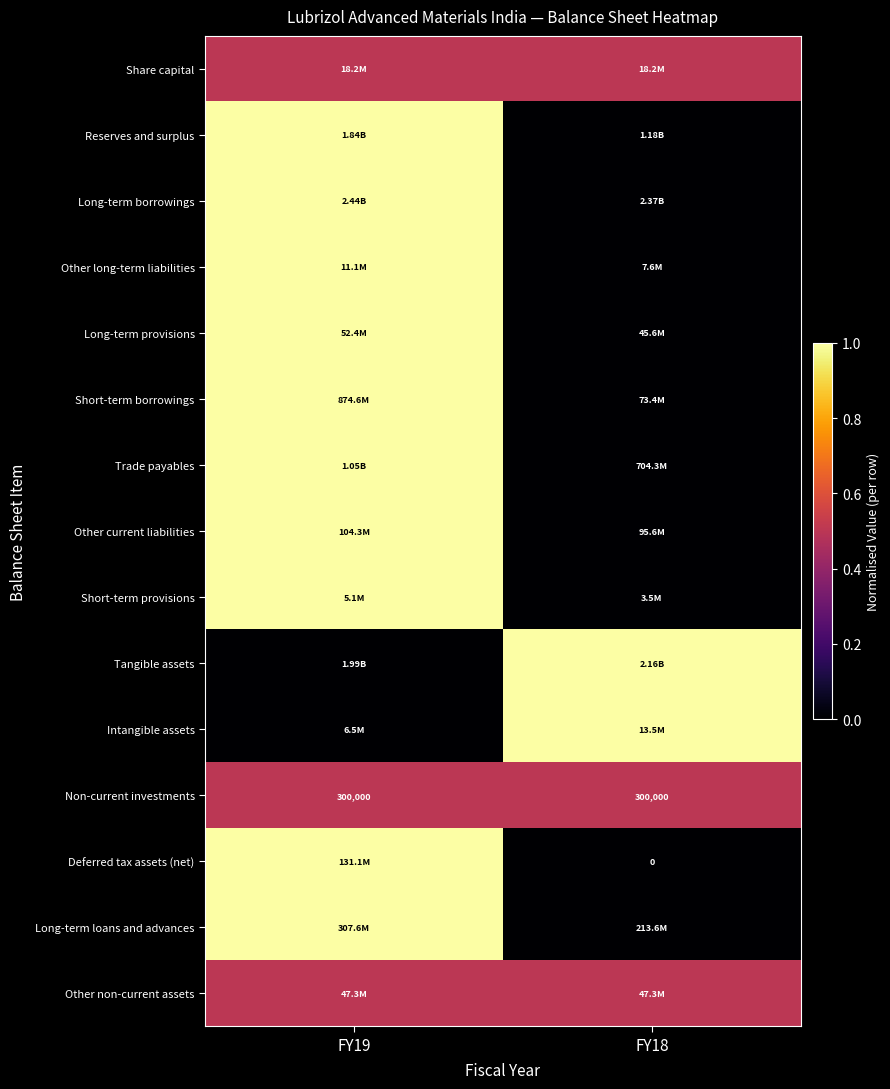

What is the spread (max minus min) of values at FY18?

1.0